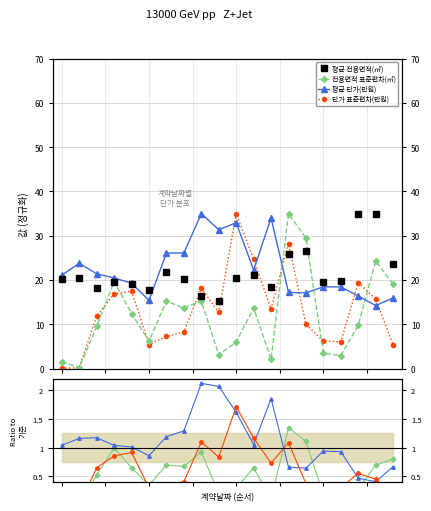

At which category does 전용면적 표준편차(㎡) reach its first local peak?

5.0